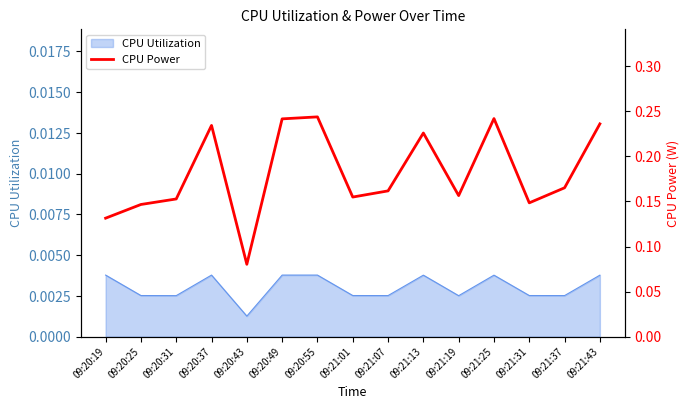

Which label corresponds to the largest value in the chart?

09:20:55